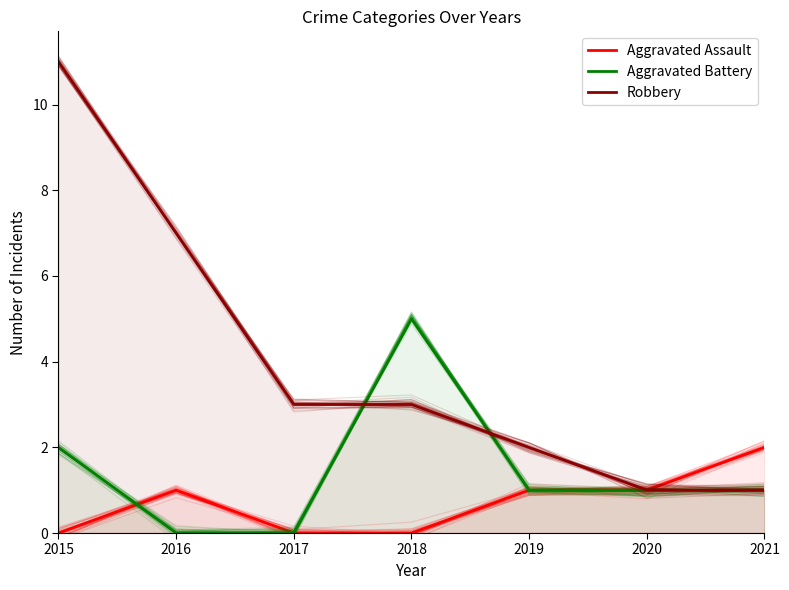

True or false: Robbery has more than 2 interior local peaks.

False